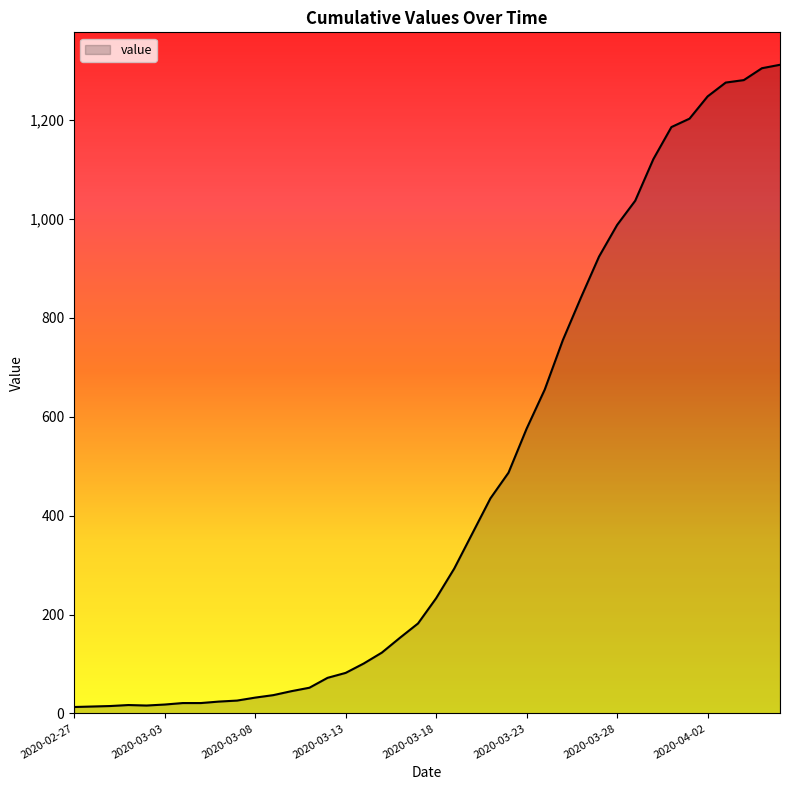

What is the difference between the maximum and minimum values?

1299